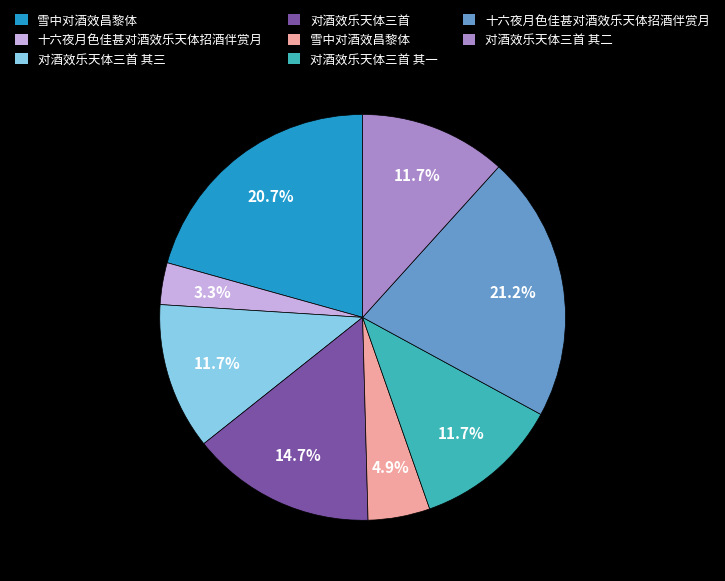

How many slices are in this pie chart?

8